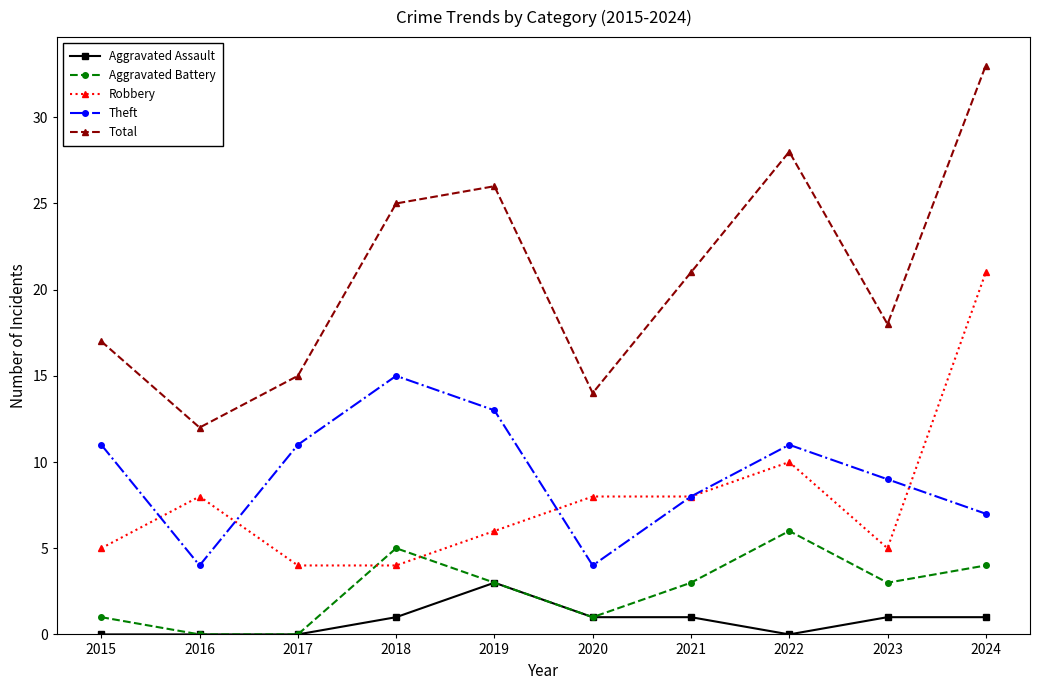

At how many categories does at least one series exceed 31?

1